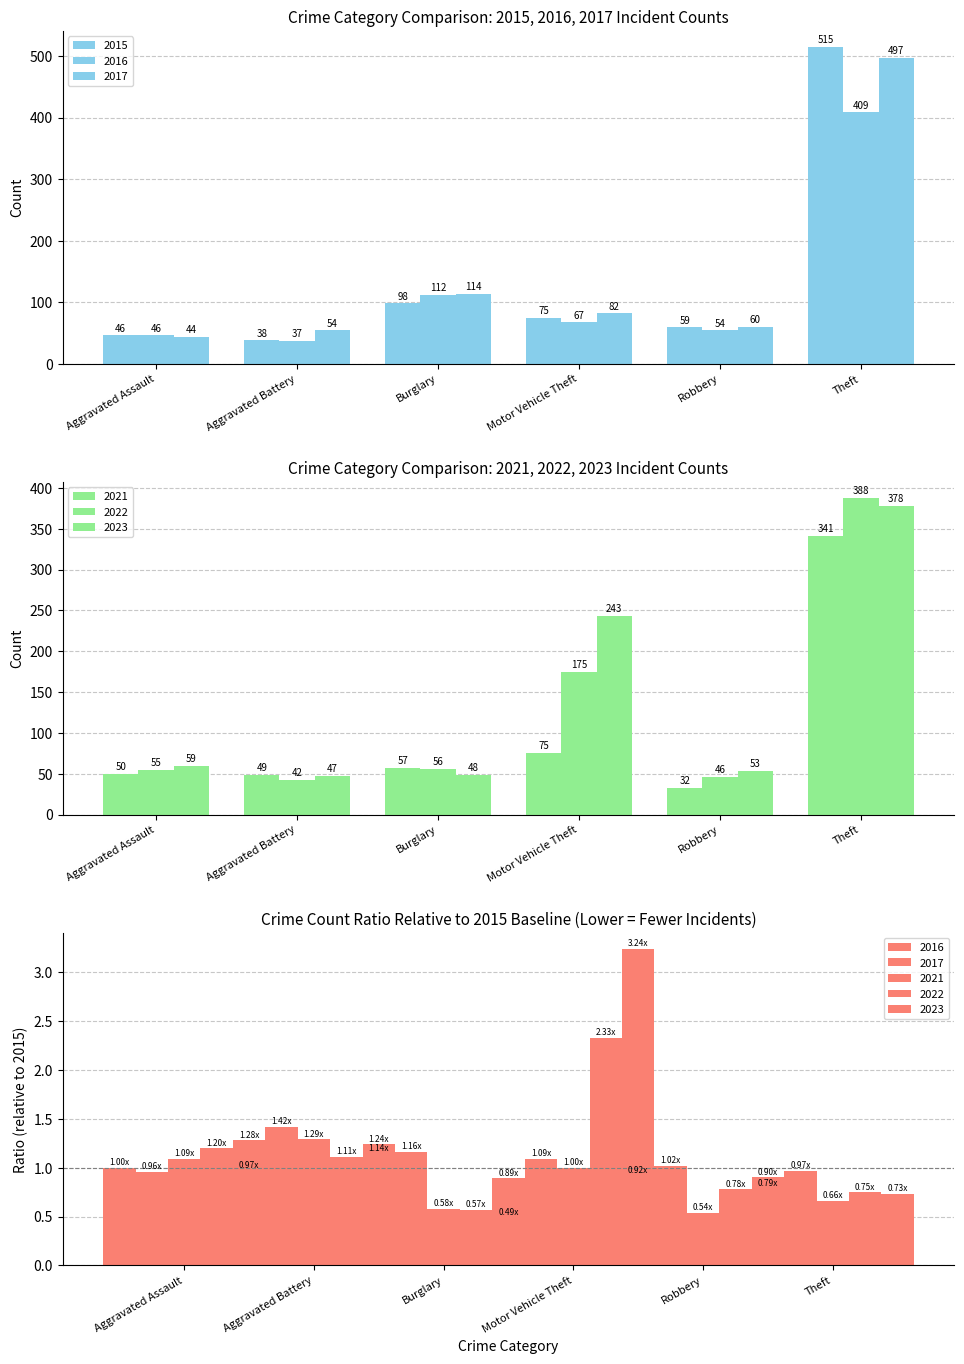

What position from the right is Aggravated Battery?

5